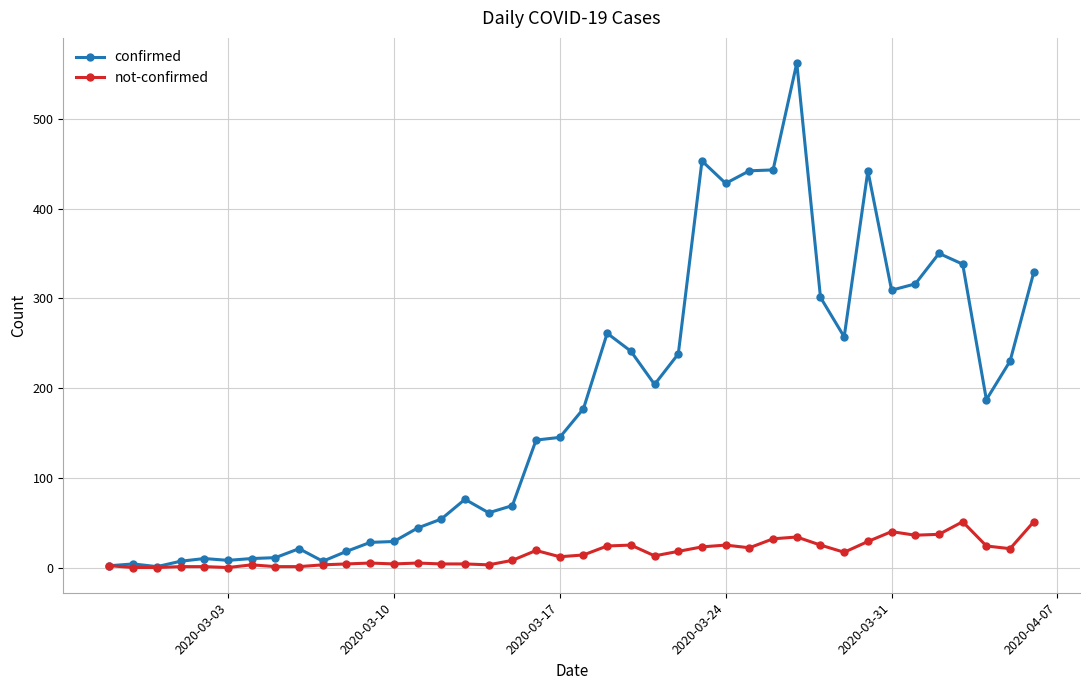

True or false: confirmed has more than 2 interior local peaks.

True